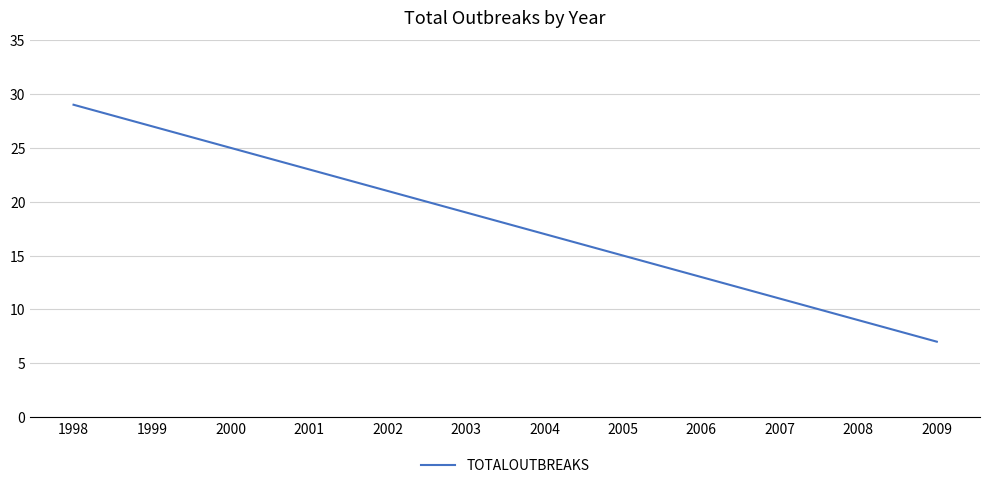

Which label corresponds to the smallest value in the chart?

2009